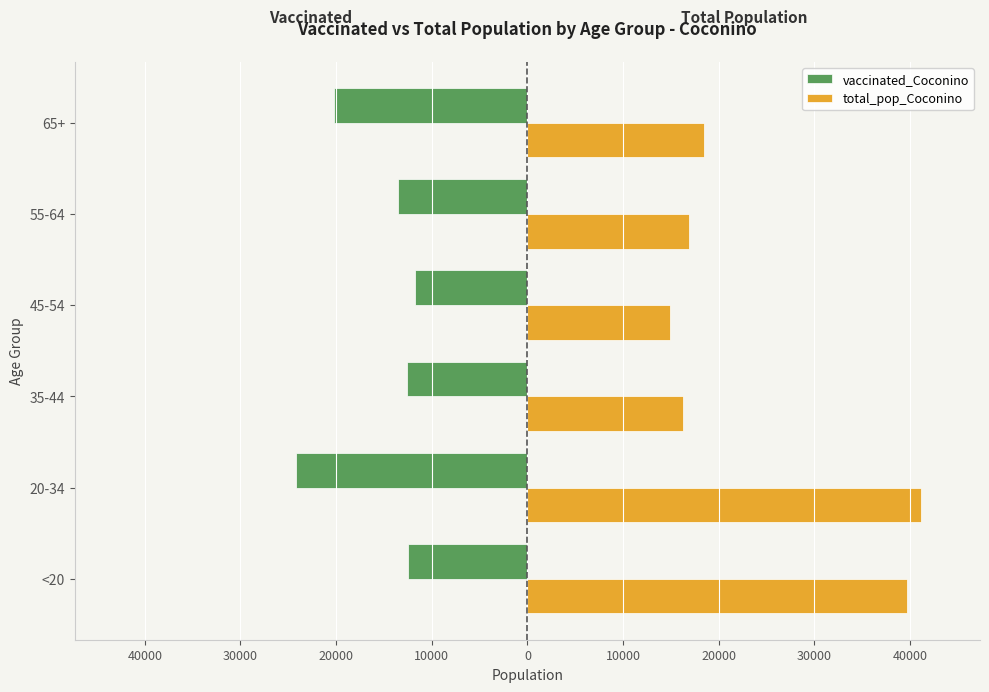

What is the difference between the maximum and minimum values in the total_pop_Coconino series?

26259